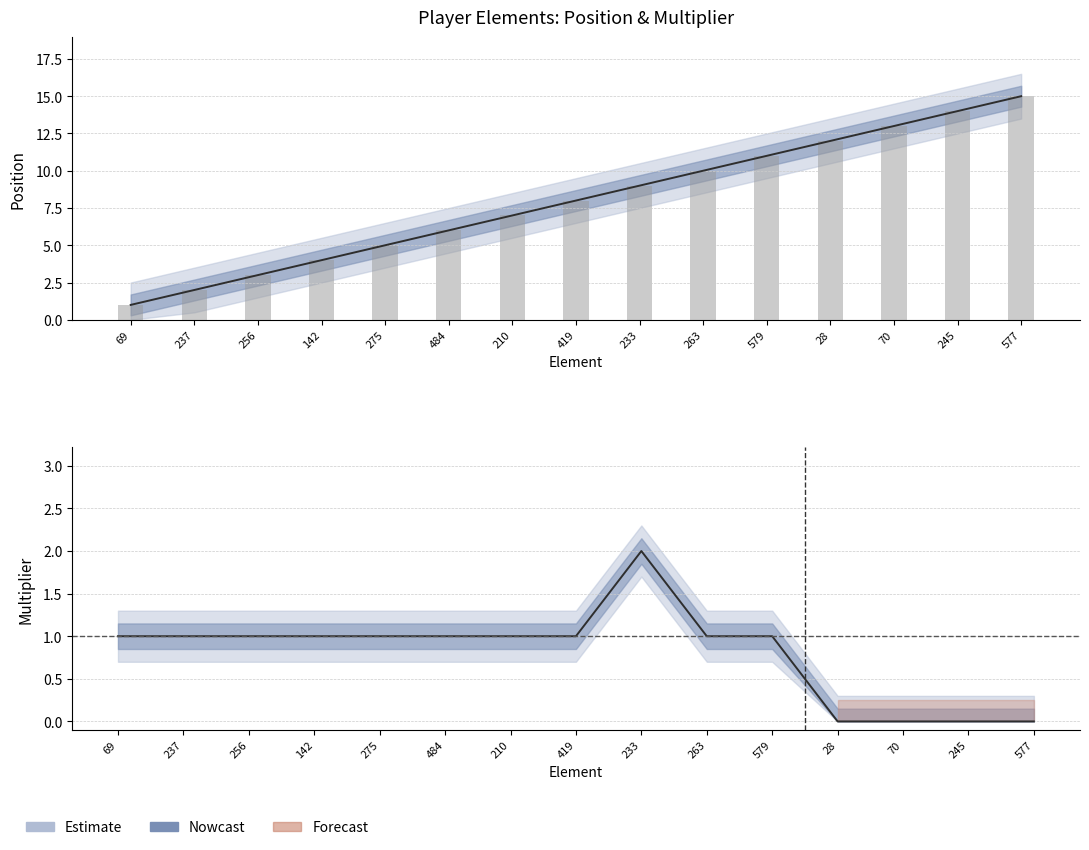

What position from the left is 237?

2